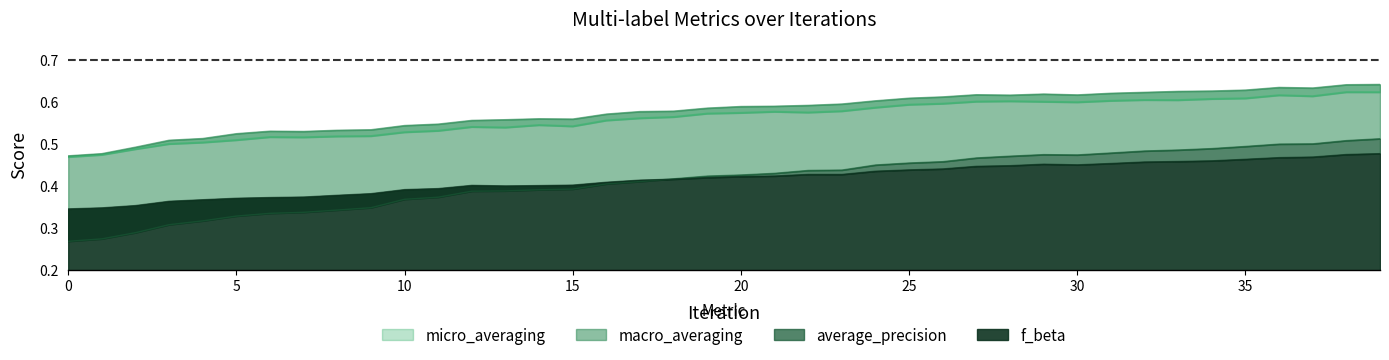

How many lines are shown in the chart?

4